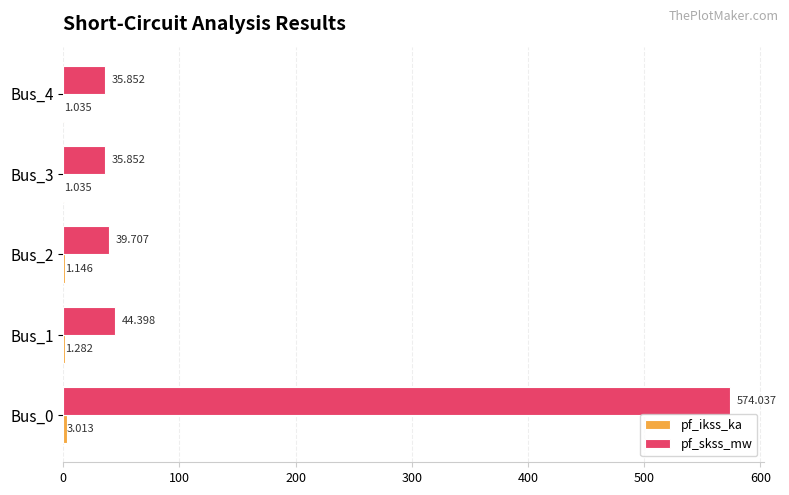

Between Bus_1 and Bus_2, which series saw the biggest shift?

pf_skss_mw